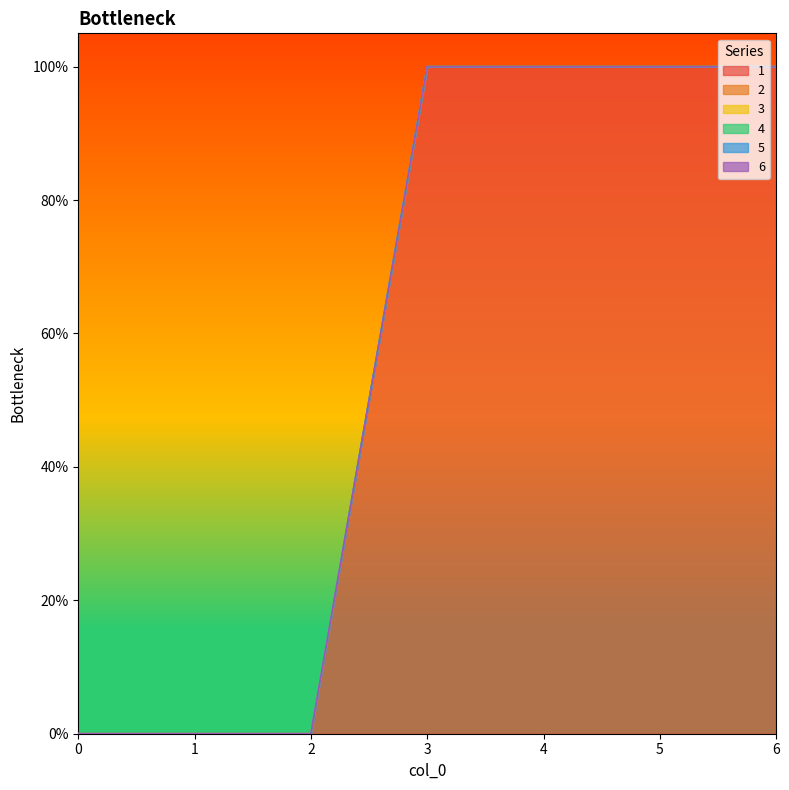

Reading left to right, list all the values displayed in this chart.

1: 0=0	1=0	2=0	3=1	4=1	5=1	6=1
2: 0=0	1=0	2=0	3=0	4=0	5=0	6=0
3: 0=0	1=0	2=0	3=0	4=0	5=0	6=0
4: 0=0	1=0	2=0	3=0	4=0	5=0	6=0
5: 0=0	1=0	2=0	3=0	4=0	5=0	6=0
6: 0=0	1=0	2=0	3=0	4=0	5=0	6=0